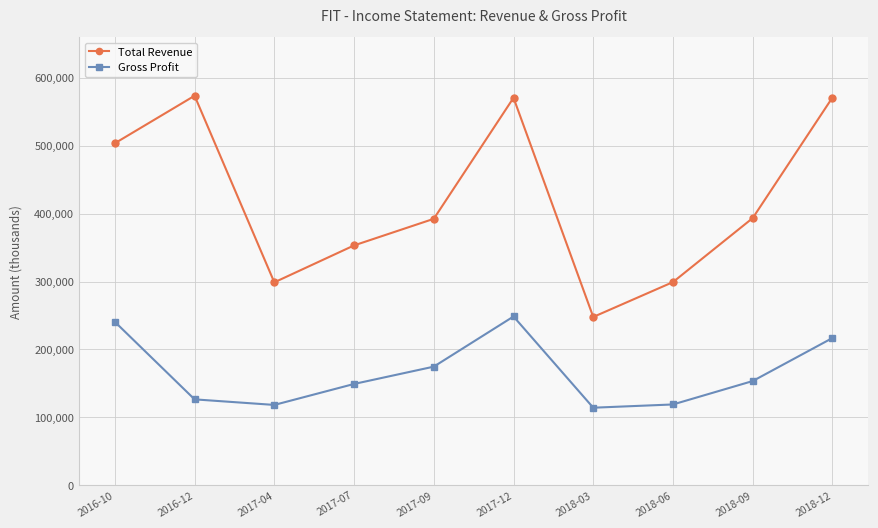

What are all the series names shown in the legend?

Total Revenue, Gross Profit